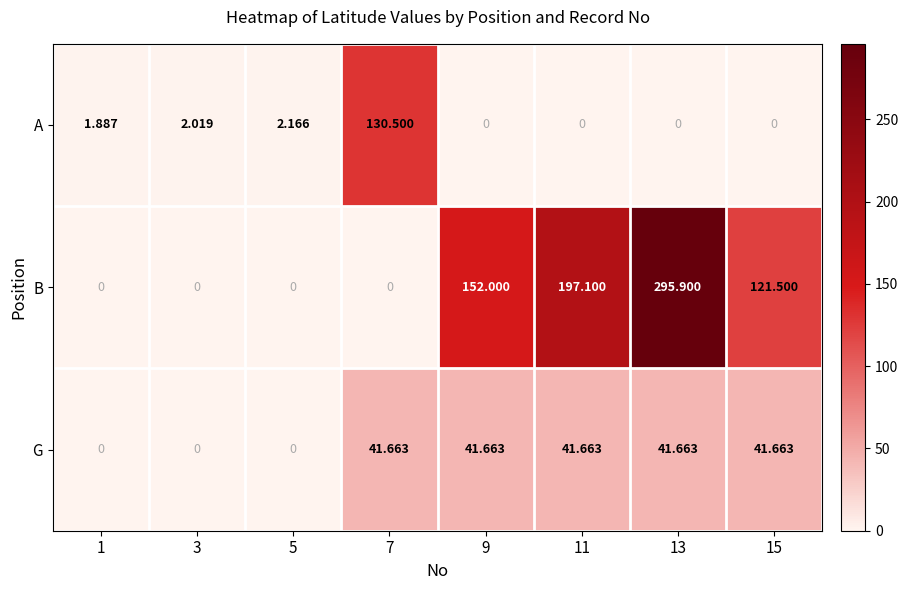

Count the number of data series in this chart.

3